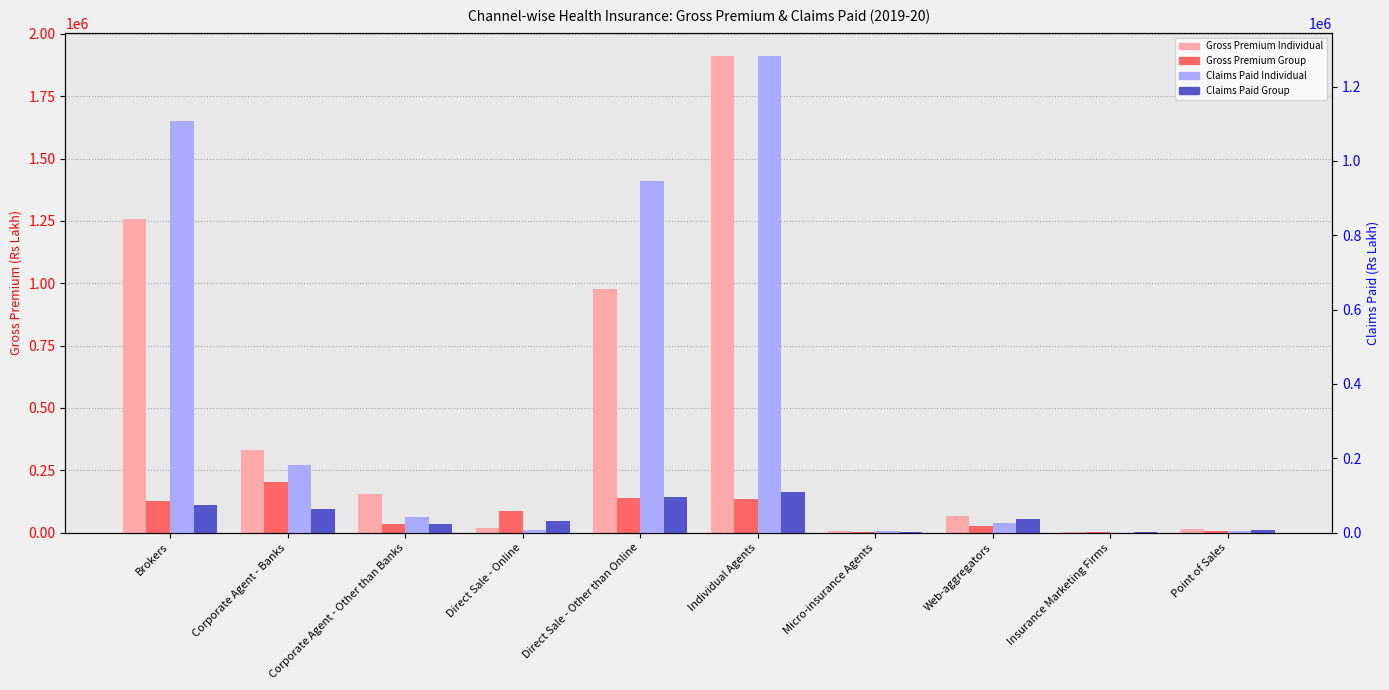

Is the value of Gross Premium Group at Brokers greater than the value of Claims Paid Group at Direct Sale - Online?

Yes